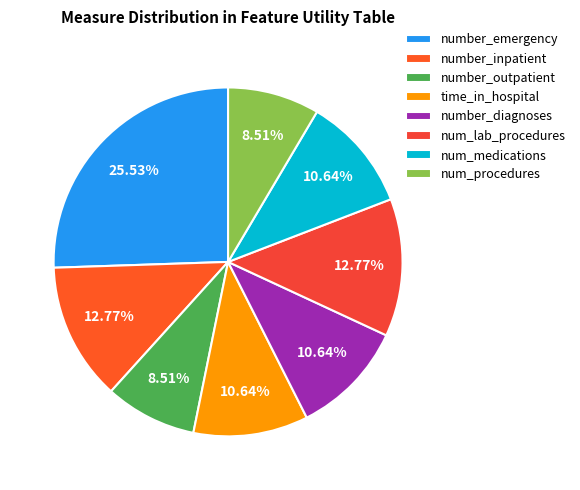

Count the number of slices in the pie.

8